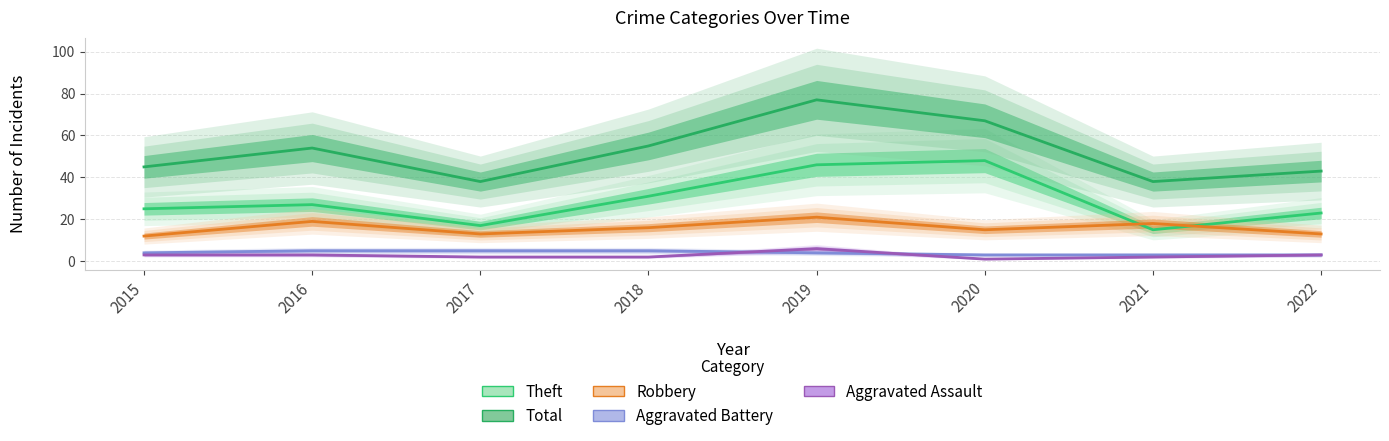

How many lines are shown in the chart?

5